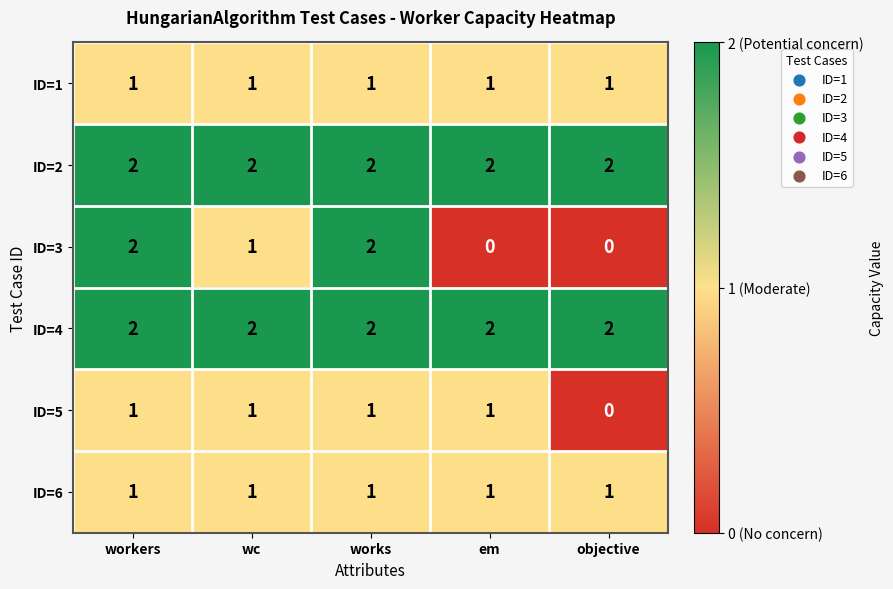

The value of ID=4 at objective is 3. True or false?

False